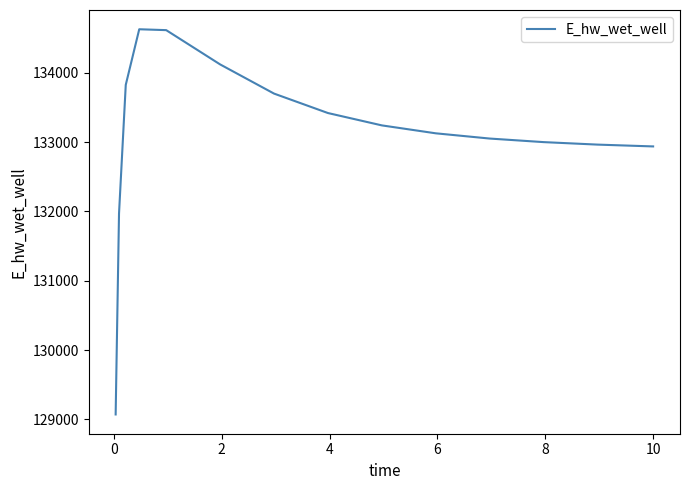

What is the sum of all values?

1996611.1